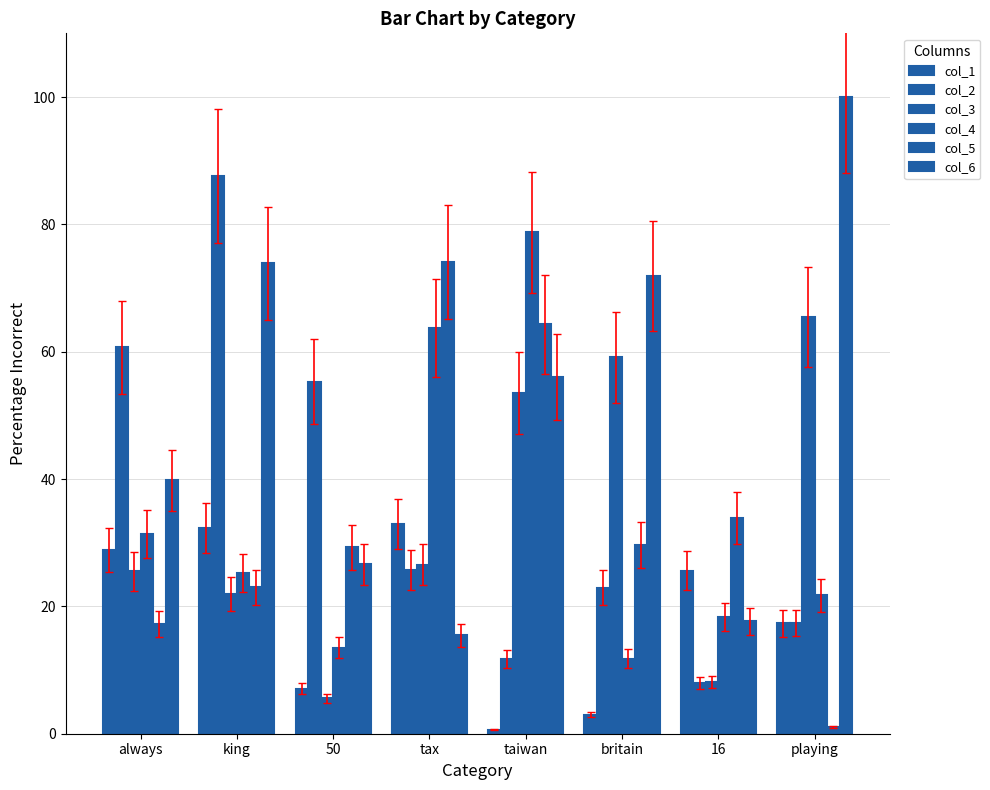

What is the label of the 5th bar from the right?

tax